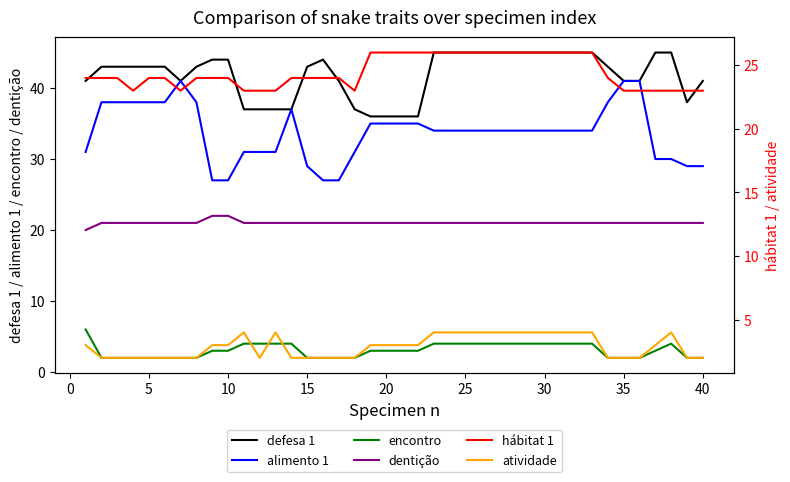

True or false: encontro and dentição cross at least once.

False